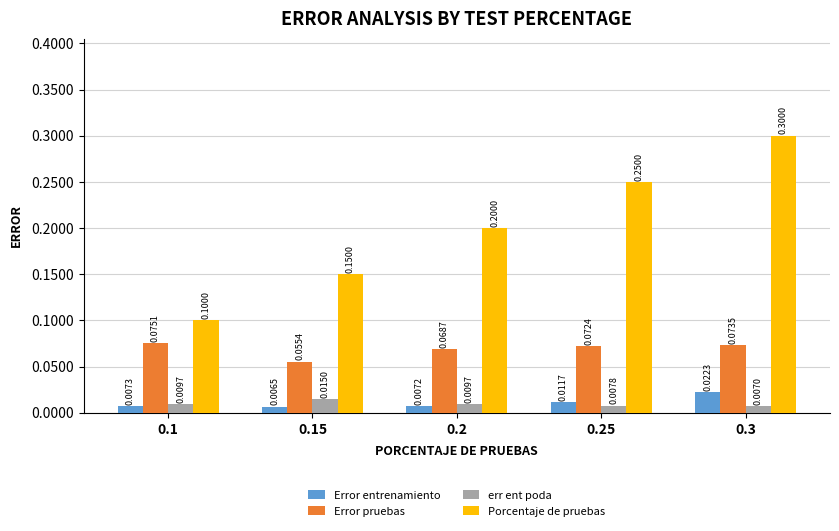

What is the label of the 1st bar from the right?

0.3